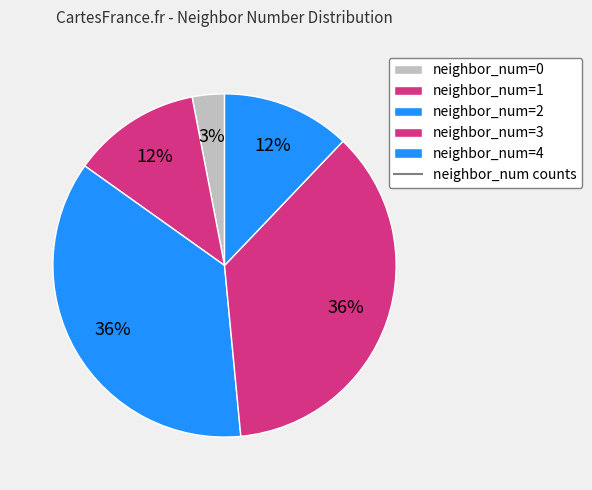

To the nearest percent, what is the average slice percentage?

20%